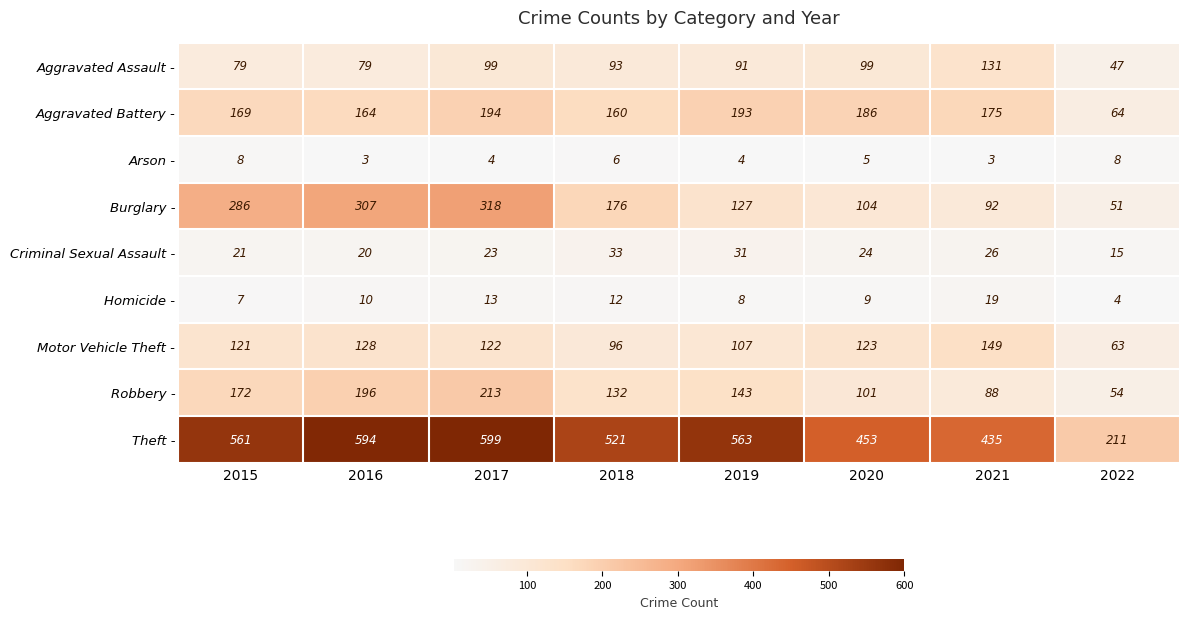

What is the difference between the highest and lowest values at 2017?

595